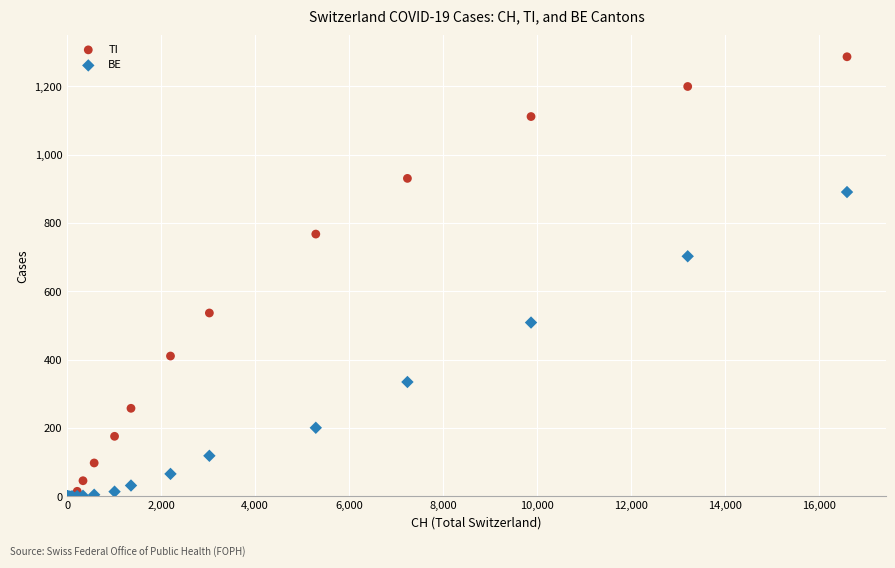

In the TI series, what Y value is closest to 643?

537